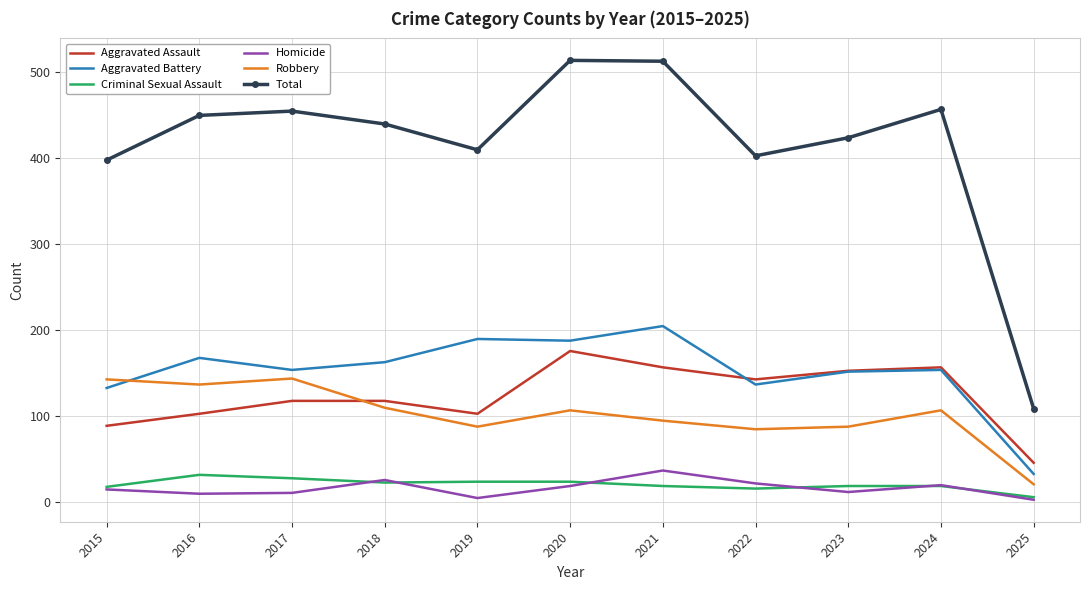

True or false: Robbery and Criminal Sexual Assault intersect in this chart.

False